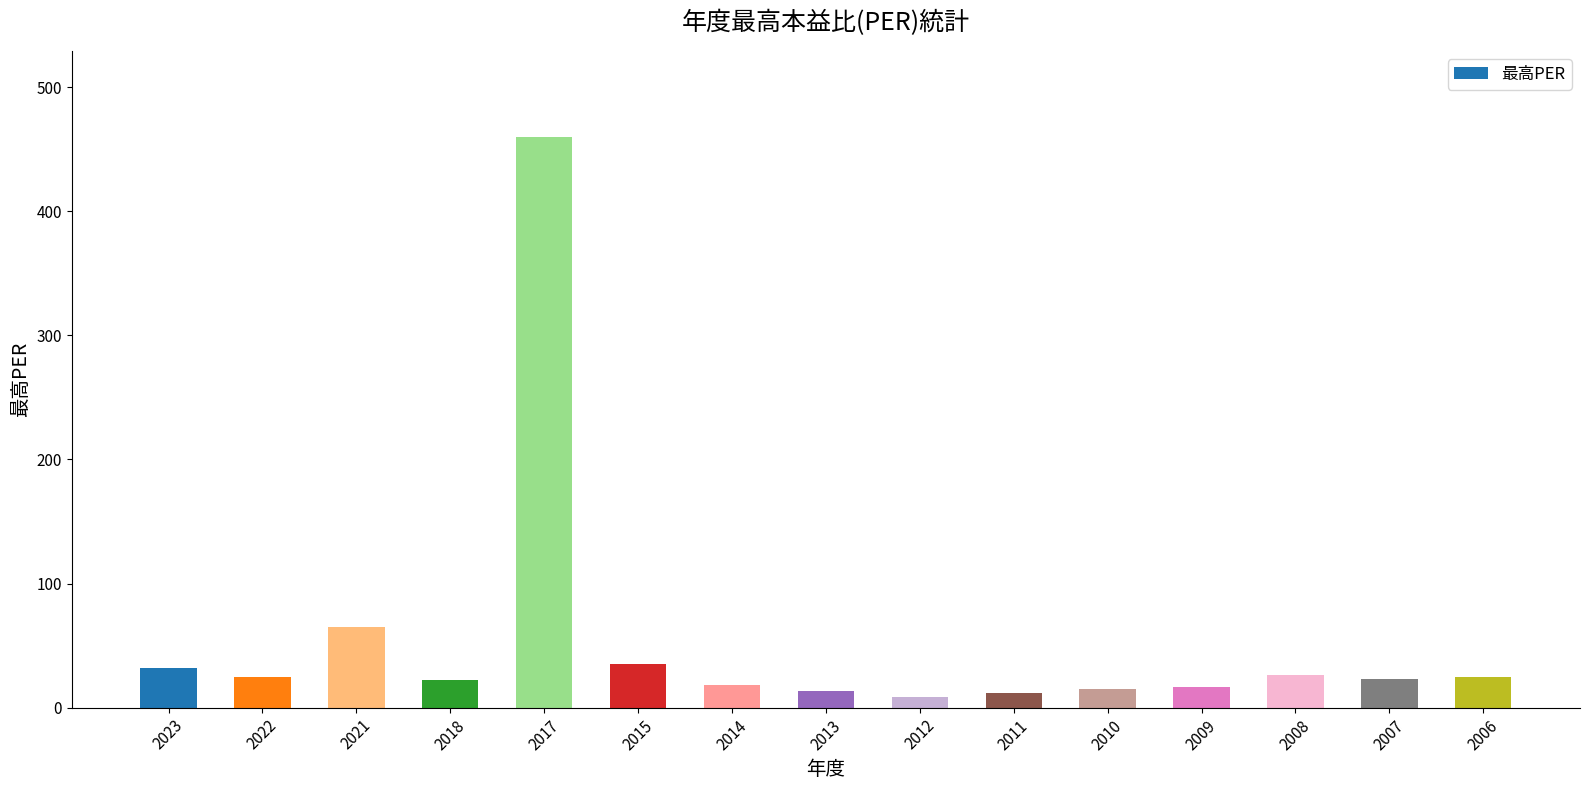

What is the maximum value shown in the chart?

460.0